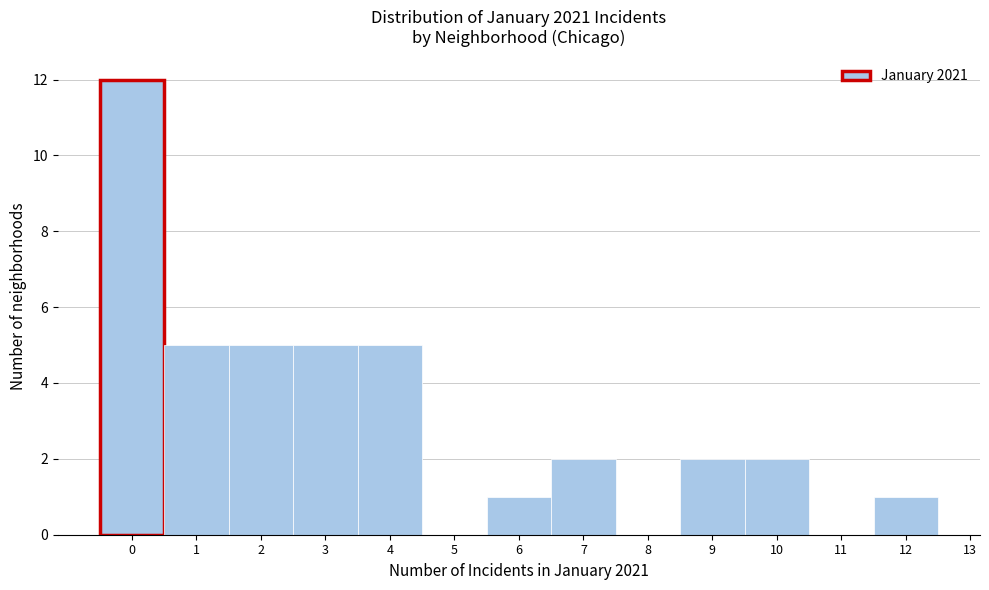

Over which range of the x-axis is the bar tallest?

-0.5 to 0.5